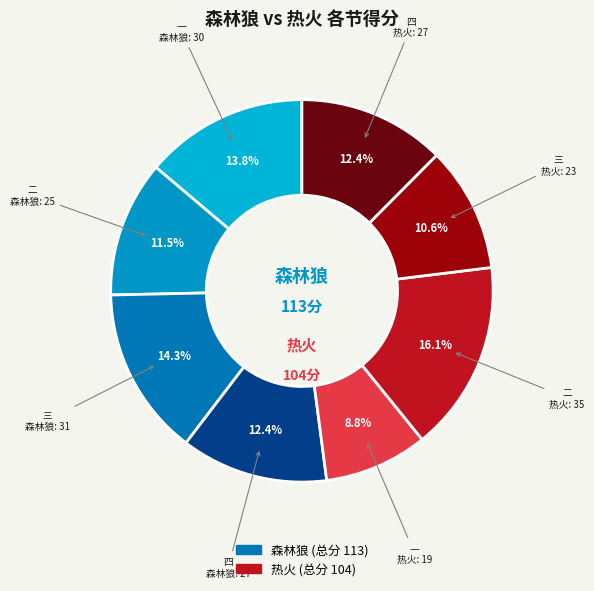

Is there any slice that represents more than half of the pie?

No